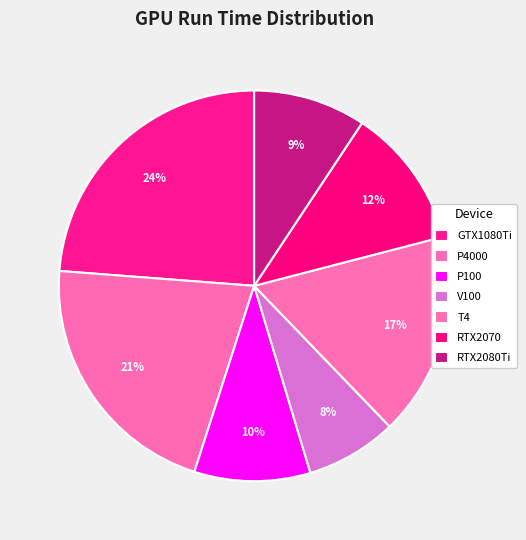

Approximately how many times larger is the value at V100 compared to P4000?

0.4